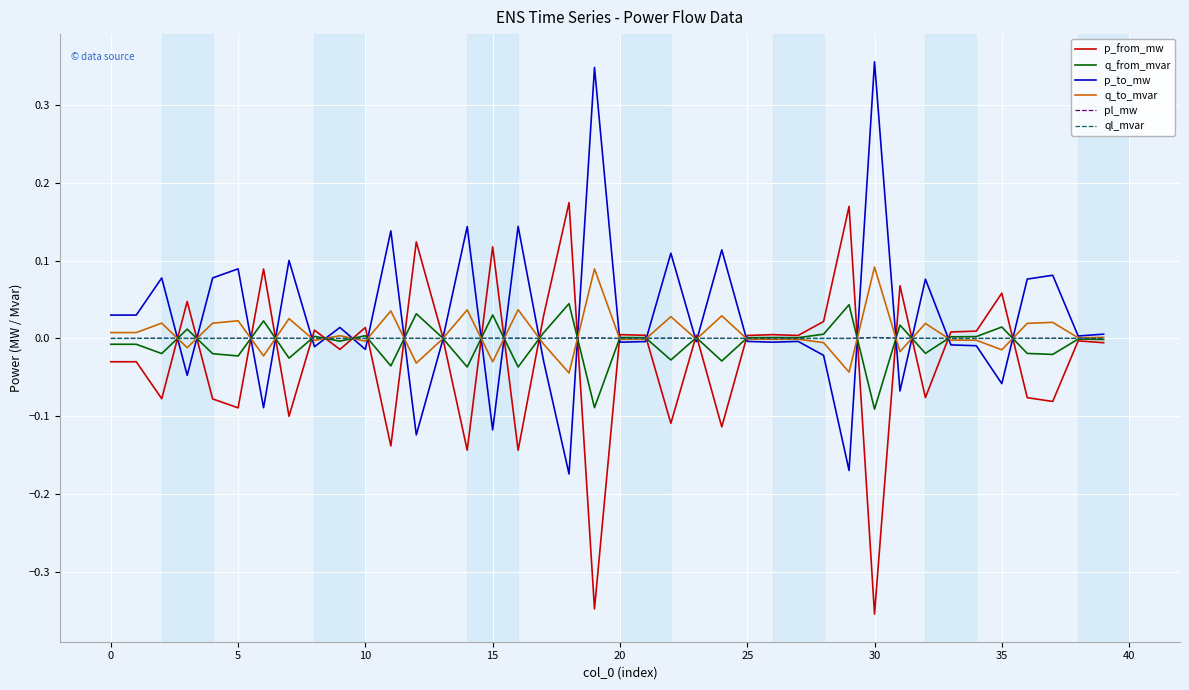

True or false: q_to_mvar has more than 1 interior local peaks.

True